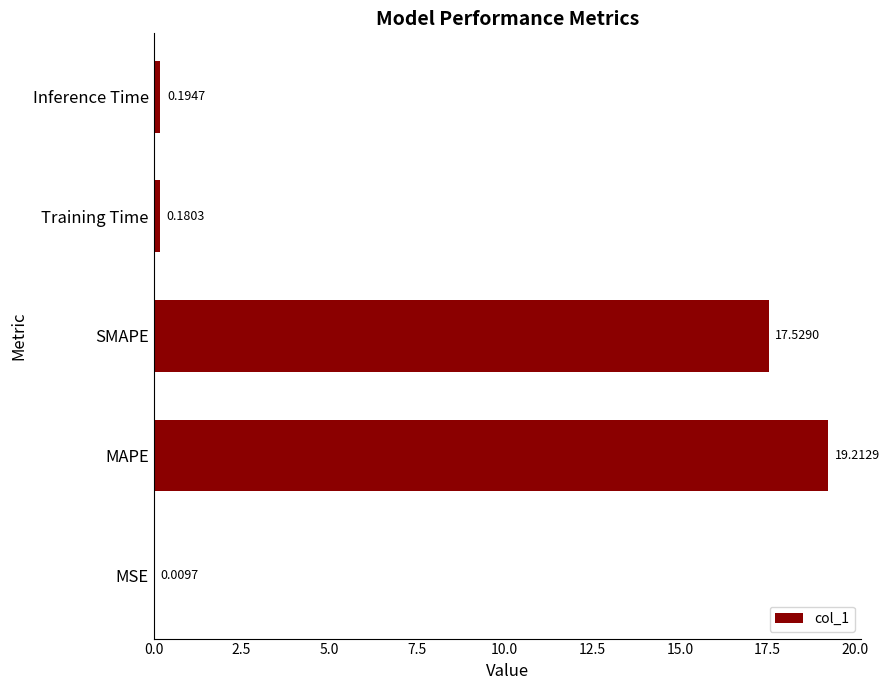

Where is the data nearest to the value 9?

SMAPE